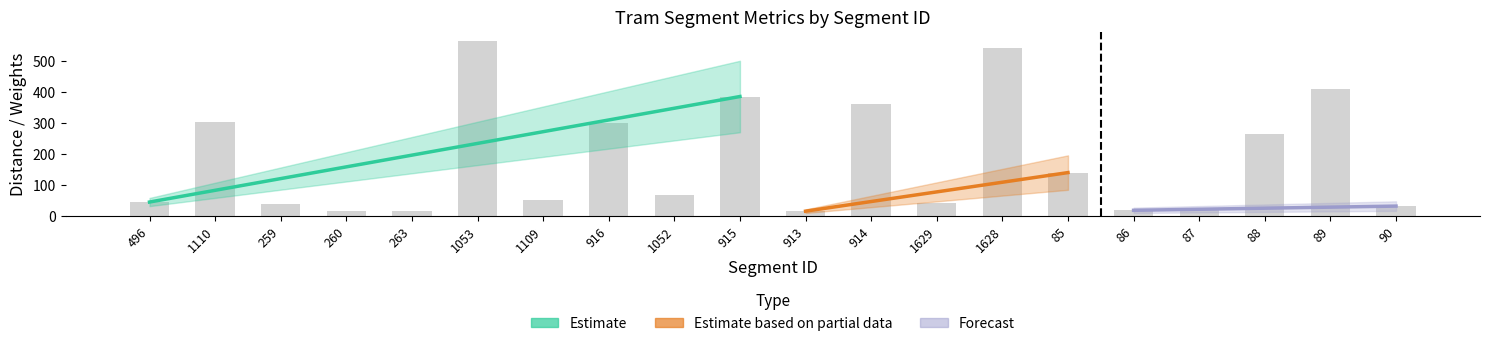

At which category does the chart reach its minimum across all series?

913